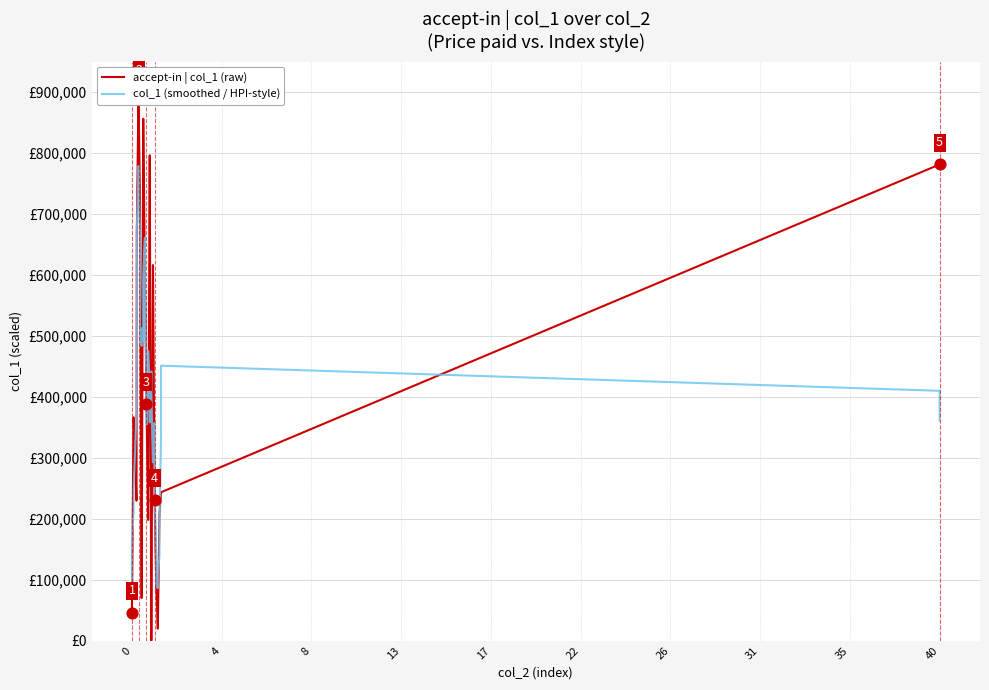

Is the value of col_1 (smoothed / HPI-style) at 36 greater than the value of accept-in | col_1 (raw) at 32?

Yes